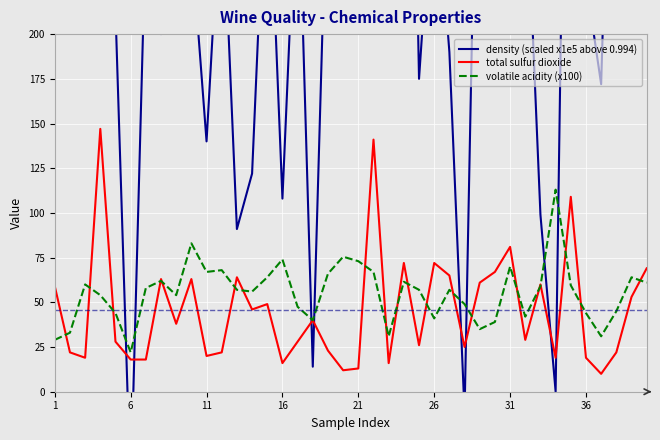

List the series in order of their peak value, highest first.

density (scaled x1e5 above 0.994), total sulfur dioxide, volatile acidity (x100)